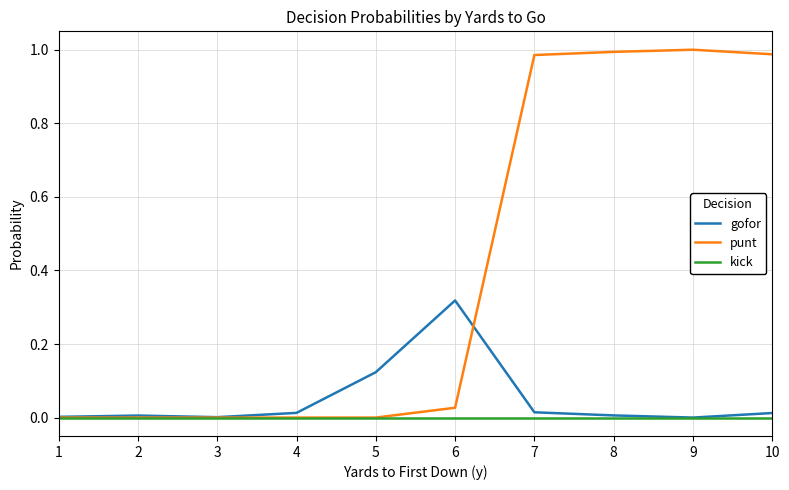

What are all the series names shown in the legend?

gofor, punt, kick